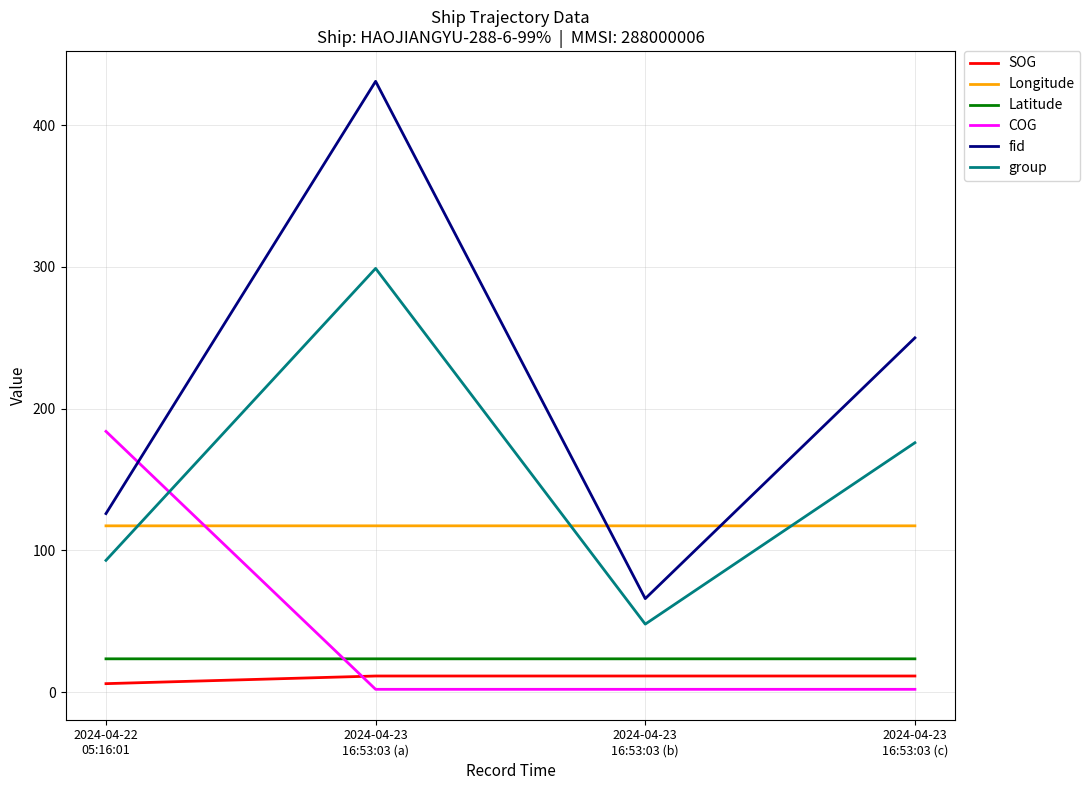

How many Latitude values are between 23 and 24?

4